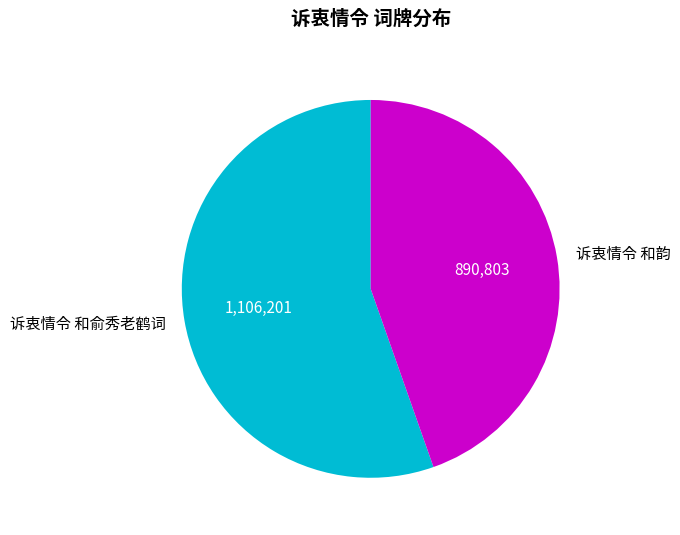

Does 诉衷情令 和韵 represent more than half of the total?

No